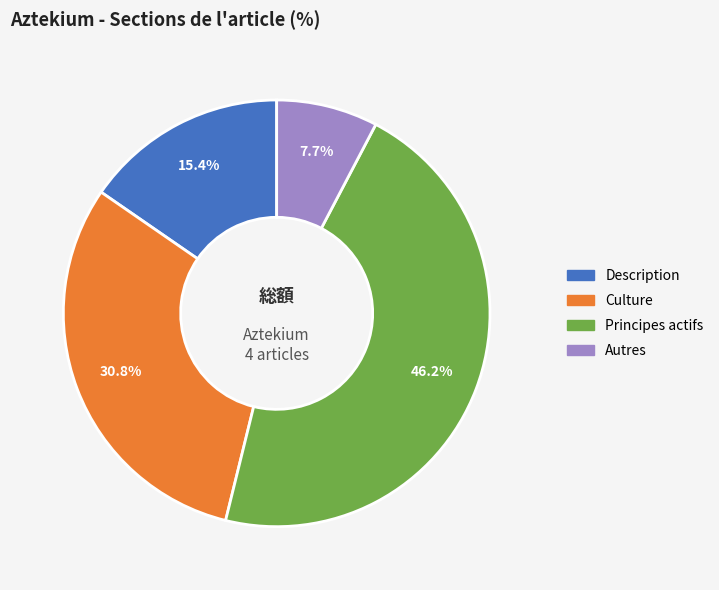

What is the total percentage of Principes actifs and Culture?

76.9%